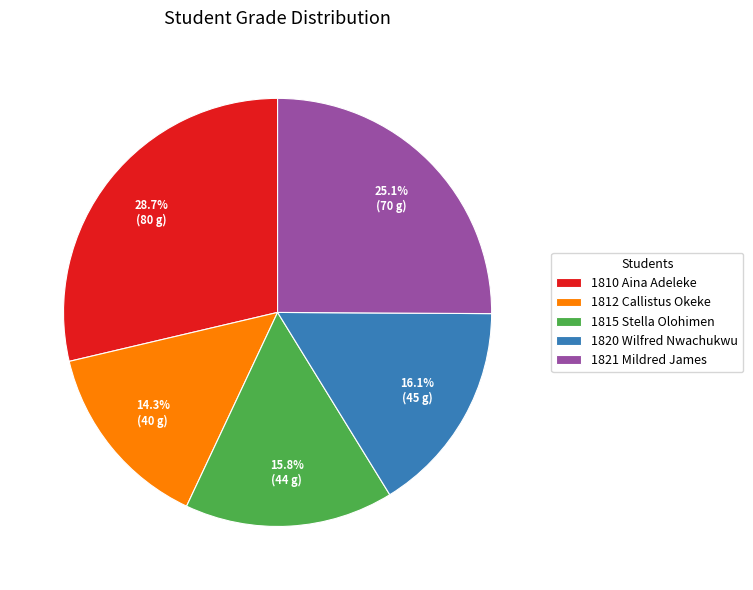

What is the largest slice in the pie chart?

1810 Aina Adeleke